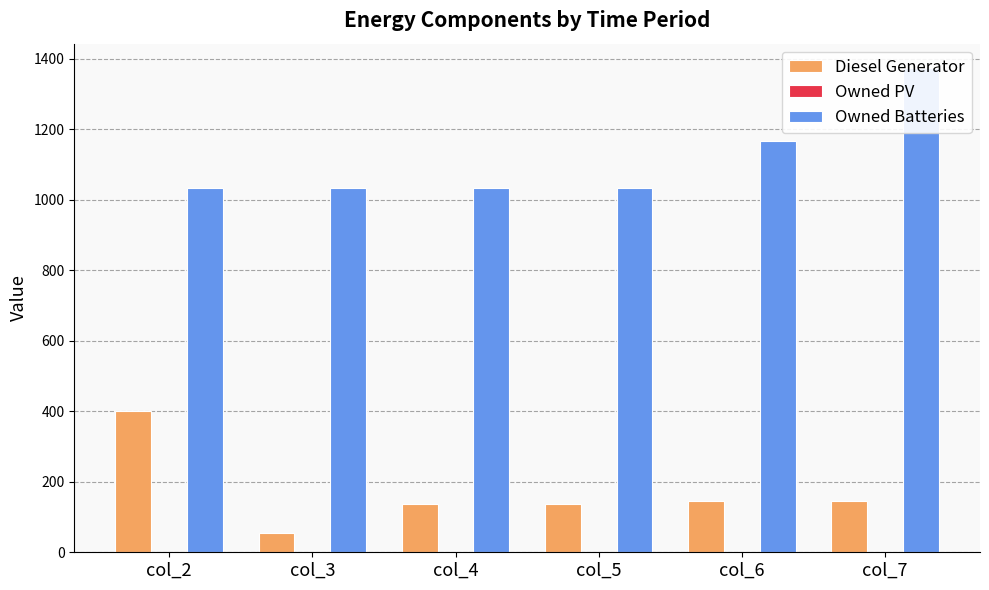

What is the value of the Diesel Generator bar at the 6th from the left?

146